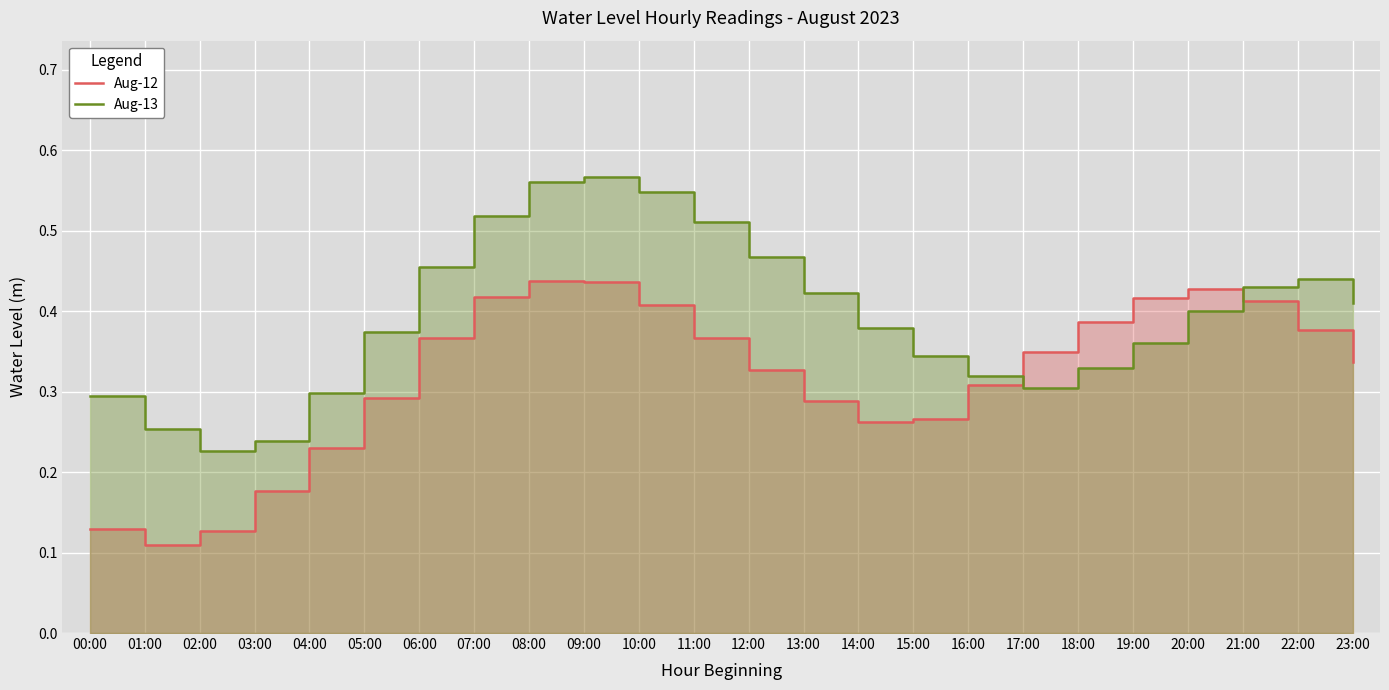

Read the Aug-13 value at 11:00.

0.5